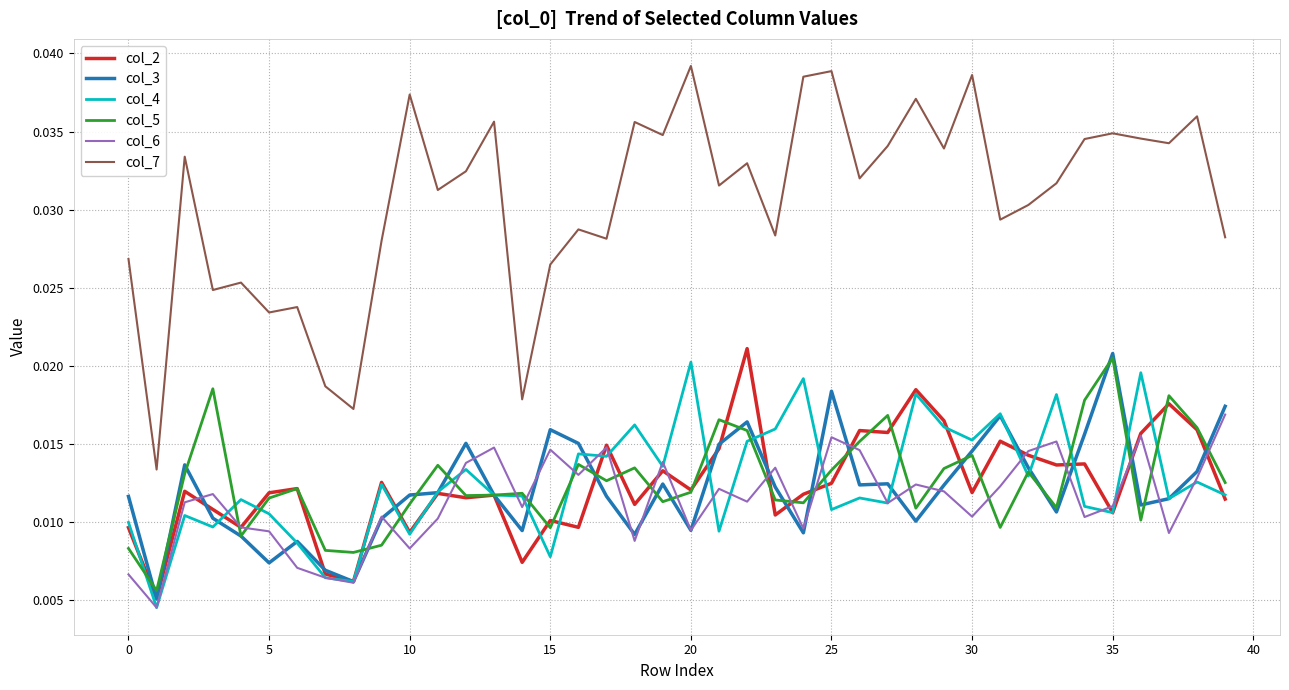

Which series has the largest range (max minus min)?

col_7